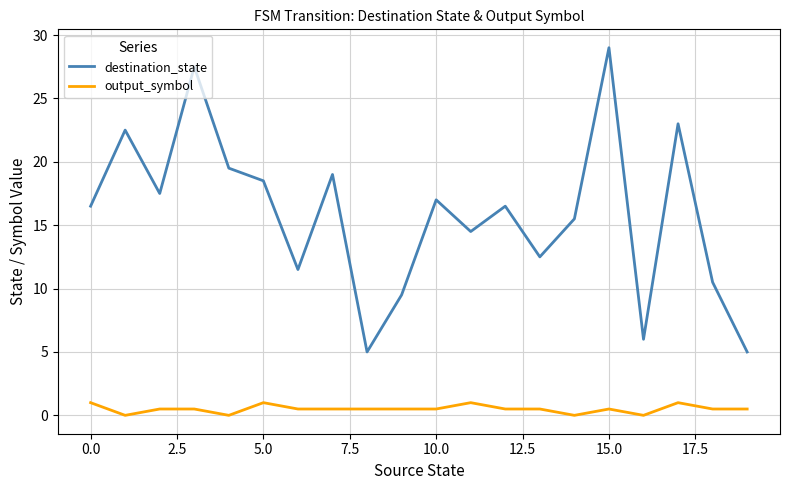

What is the minimum value for destination_state?

5.0